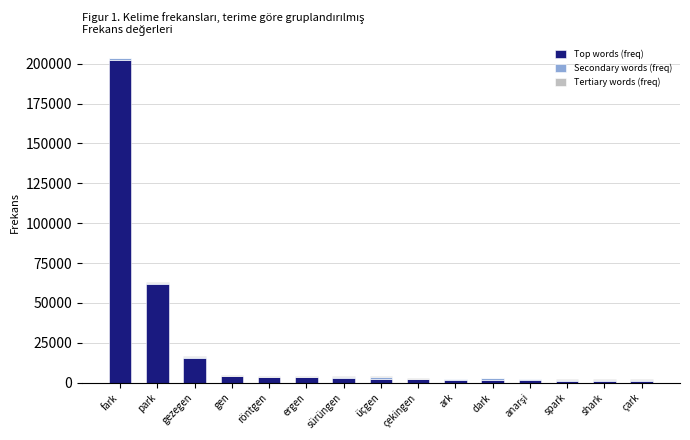

What is the highest value of the Top words (freq) series?

202485